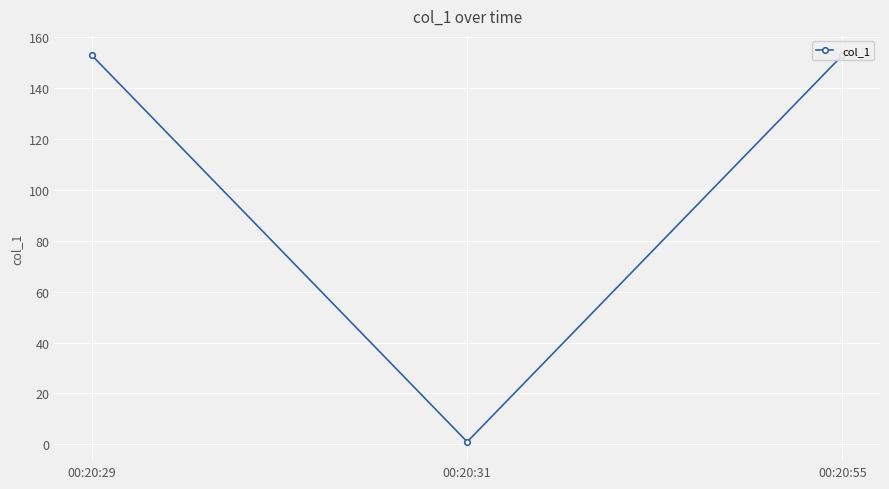

What is the smallest value displayed?

1.0